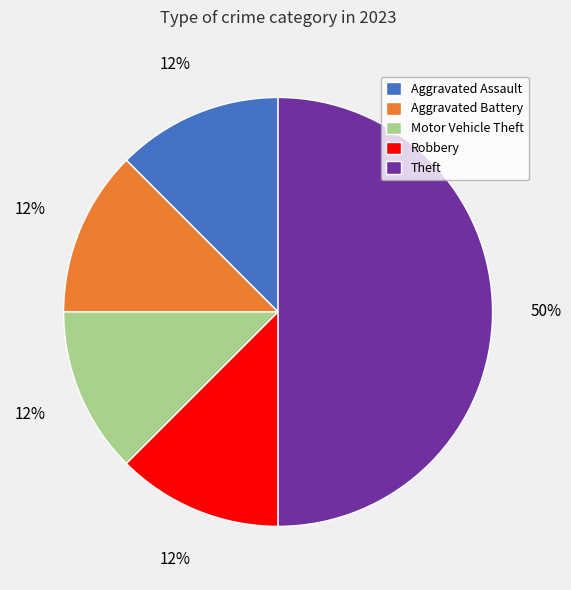

What is the largest slice in the pie chart?

Theft